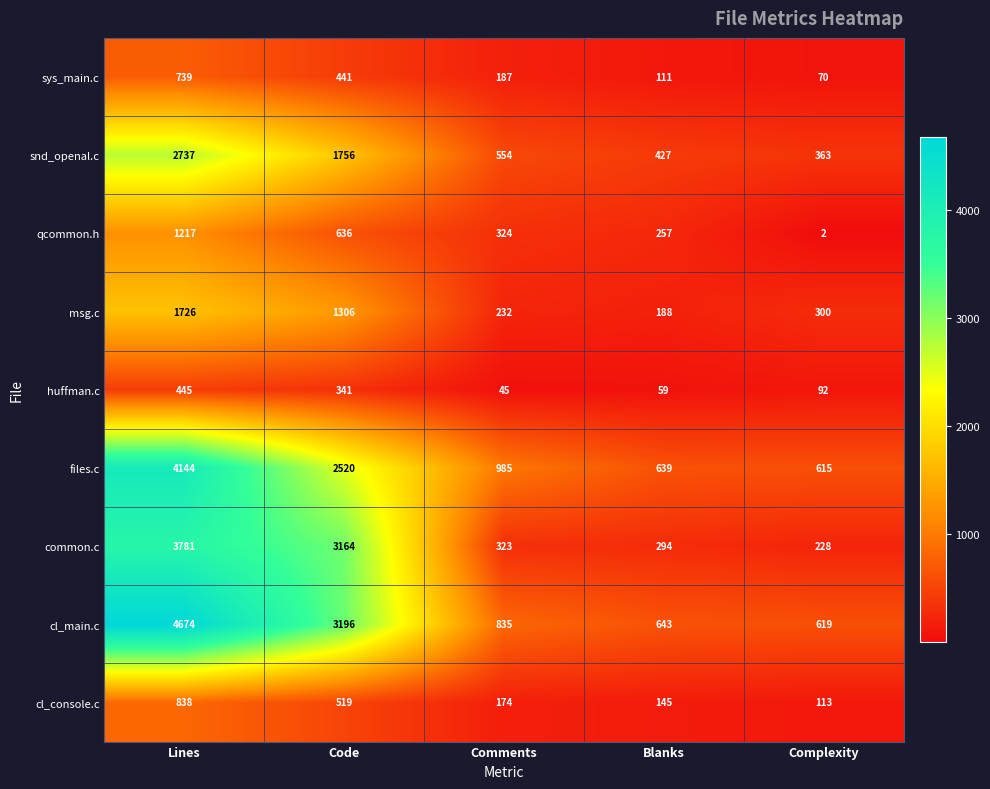

What is the average value of the files.c series?

1781